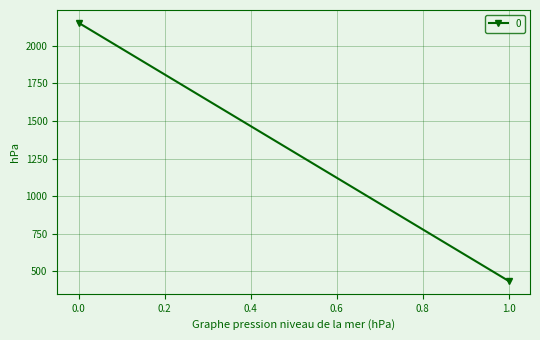

List the labels in order of value, largest first.

0, 1